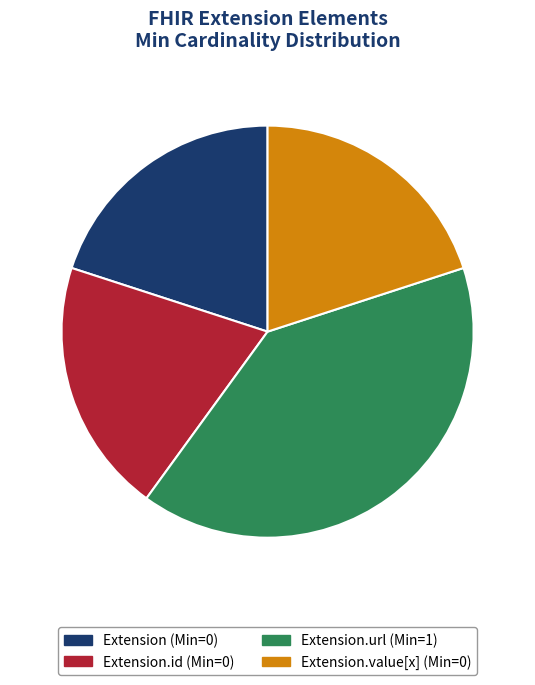

Does any single category account for the majority?

No